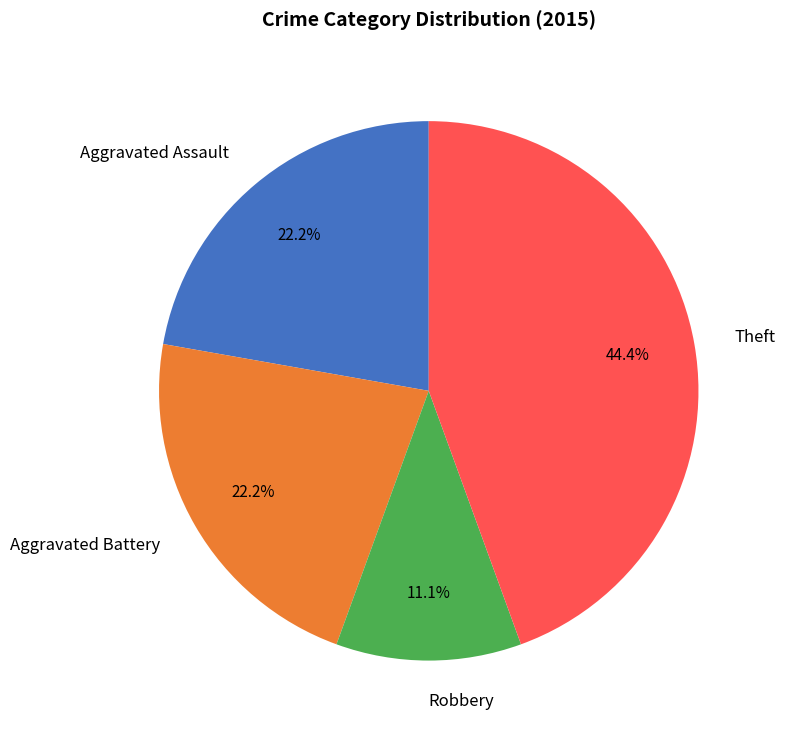

What portion of the pie excludes Robbery?

88.9%